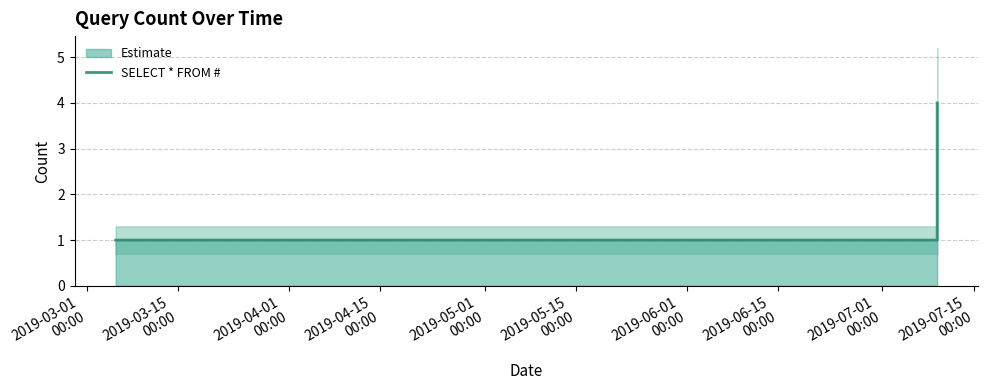

What is the value of the 4th point from the left?

4